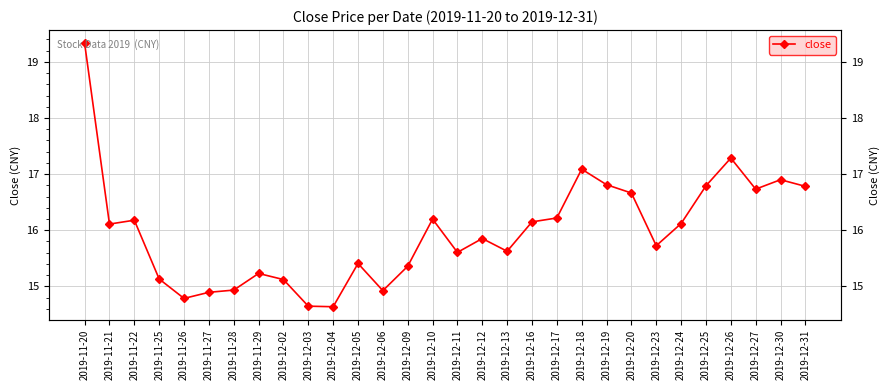

List the labels in order of value, smallest first.

2019-12-04, 2019-12-03, 2019-11-26, 2019-11-27, 2019-12-06, 2019-11-28, 2019-12-02, 2019-11-25, 2019-11-29, 2019-12-09, 2019-12-05, 2019-12-11, 2019-12-13, 2019-12-23, 2019-12-12, 2019-11-21, 2019-12-24, 2019-12-16, 2019-11-22, 2019-12-10, 2019-12-17, 2019-12-20, 2019-12-27, 2019-12-31, 2019-12-25, 2019-12-19, 2019-12-30, 2019-12-18, 2019-12-26, 2019-11-20